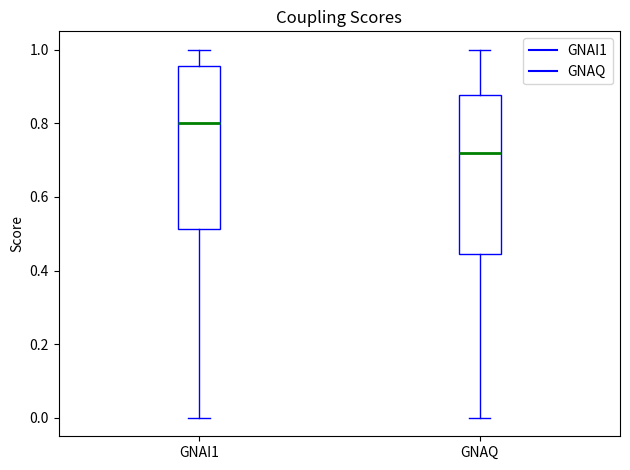

Where does the median line of the box for GNAQ sit on the y-axis? The values are not printed on the chart, so give them approximately, as read against the axis.

0.72